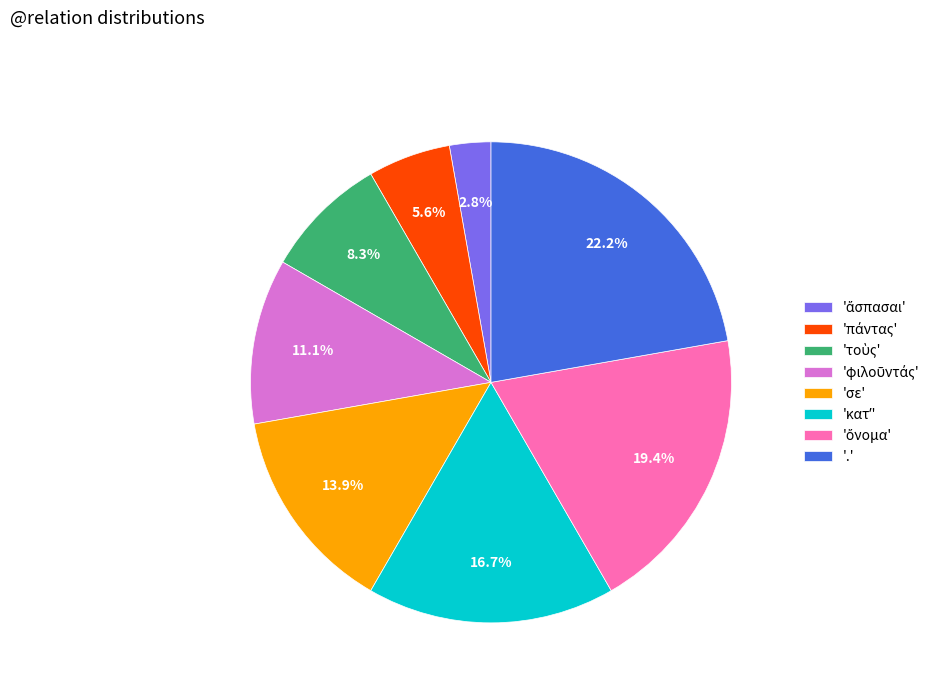

What is the largest slice in the pie chart?

'.'